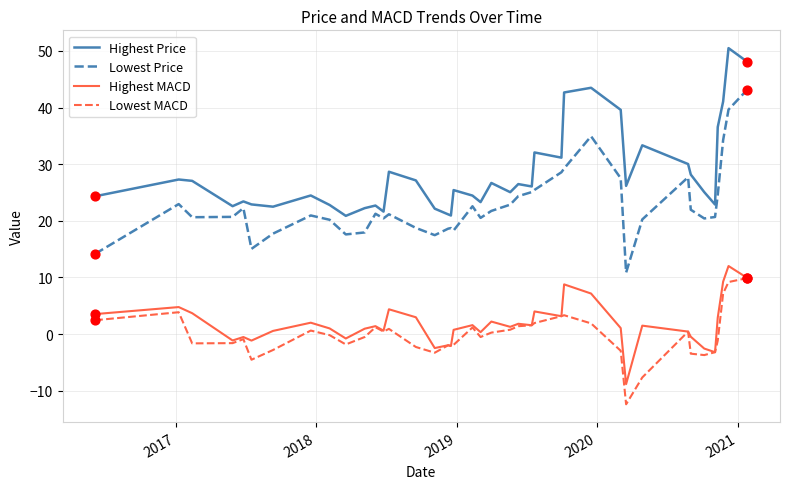

What are all the series names shown in the legend?

Highest Price, Lowest Price, Highest MACD, Lowest MACD